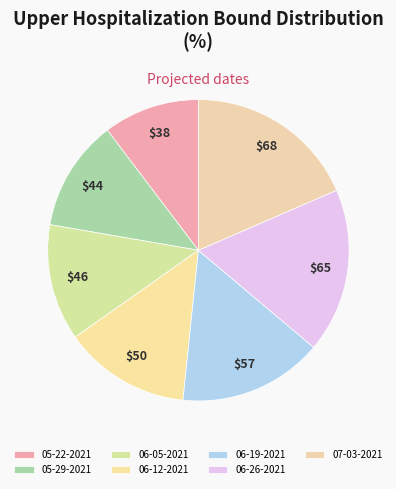

True or false: 06-19-2021 accounts for 15% of the total.

True